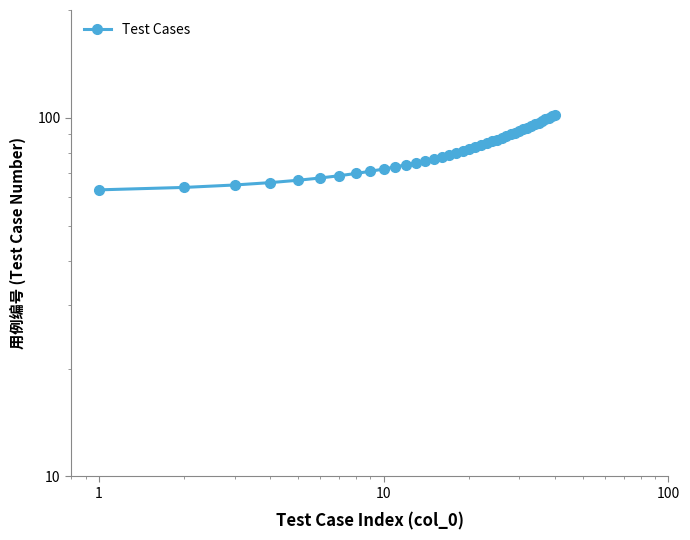

What is the value of the 32nd point from the left?

94